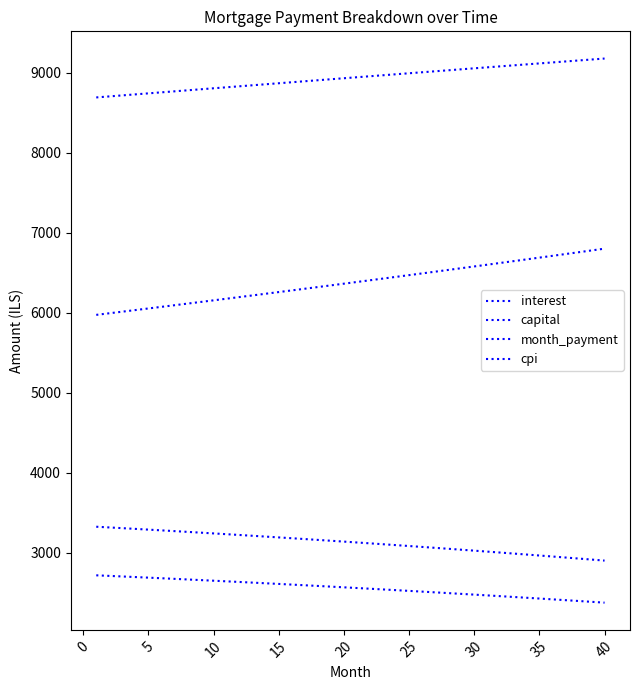

Does the chart have visible grid lines?

No